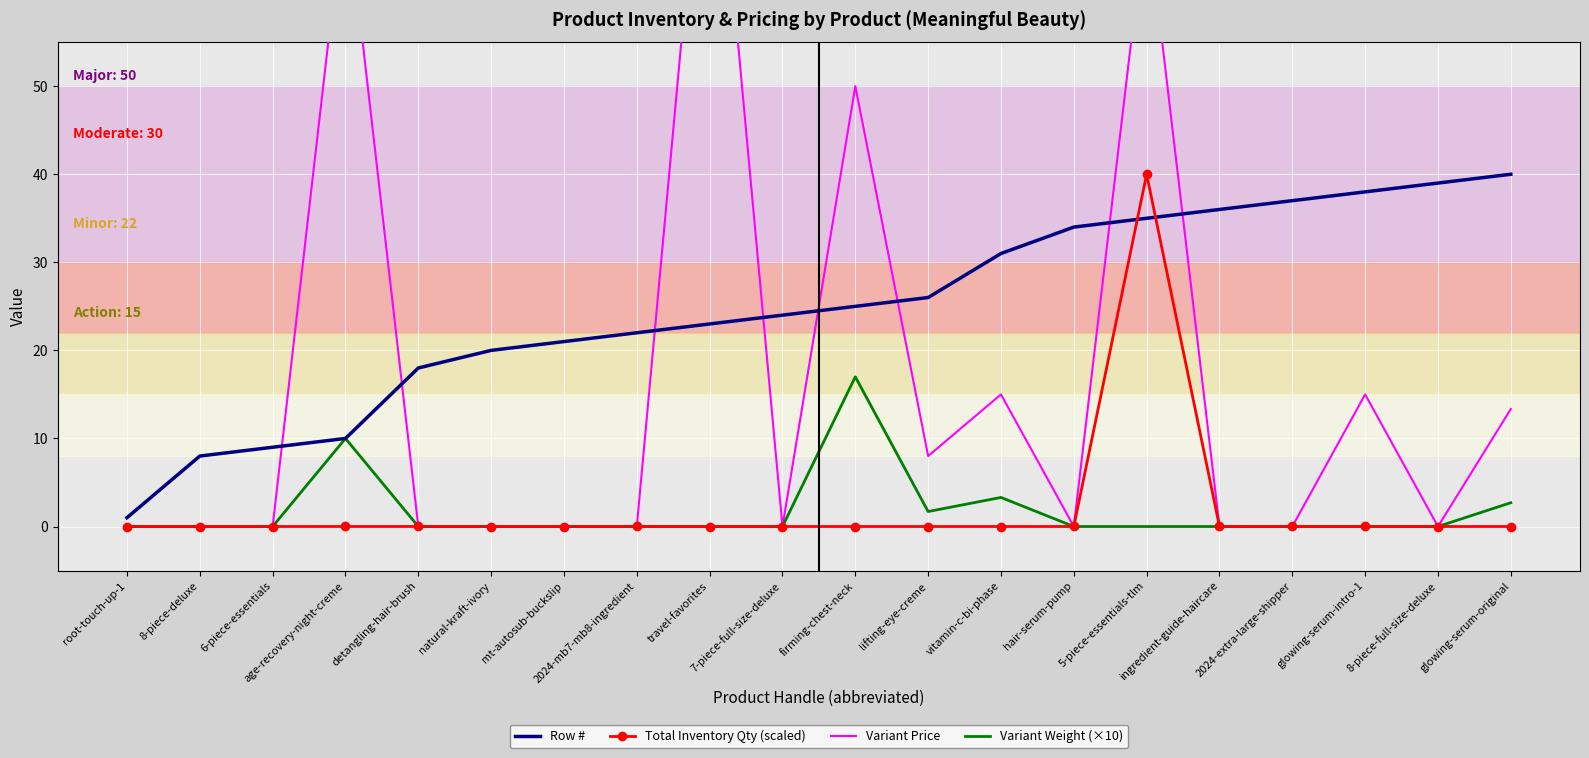

Which series has the largest range (max minus min)?

Variant Price